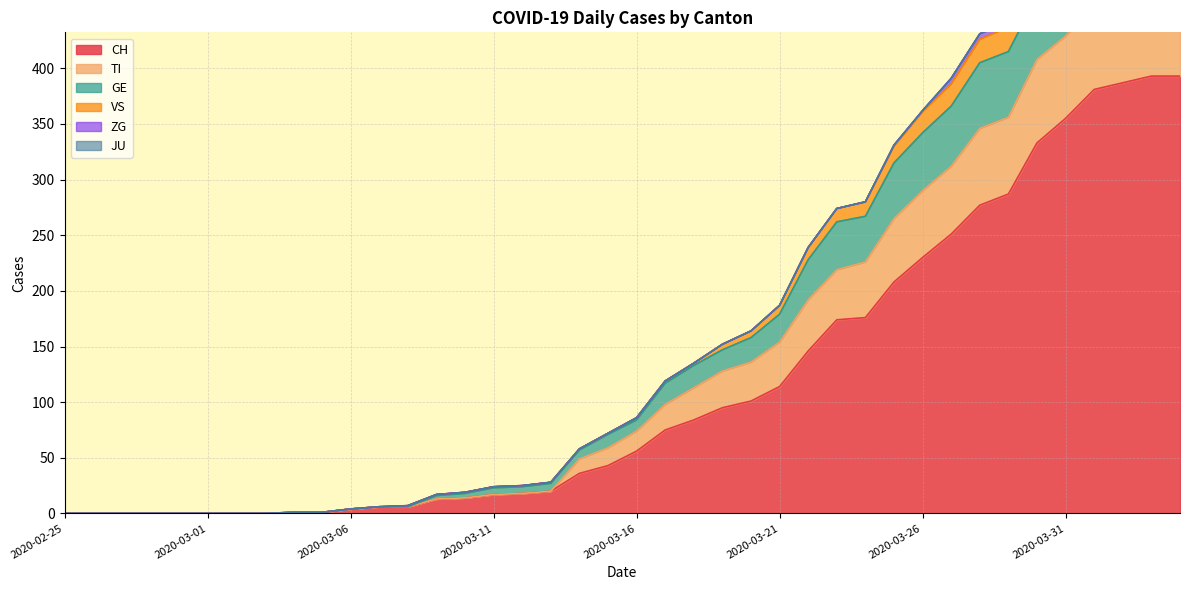

At which category is the sum across all series the highest?

2020-04-03